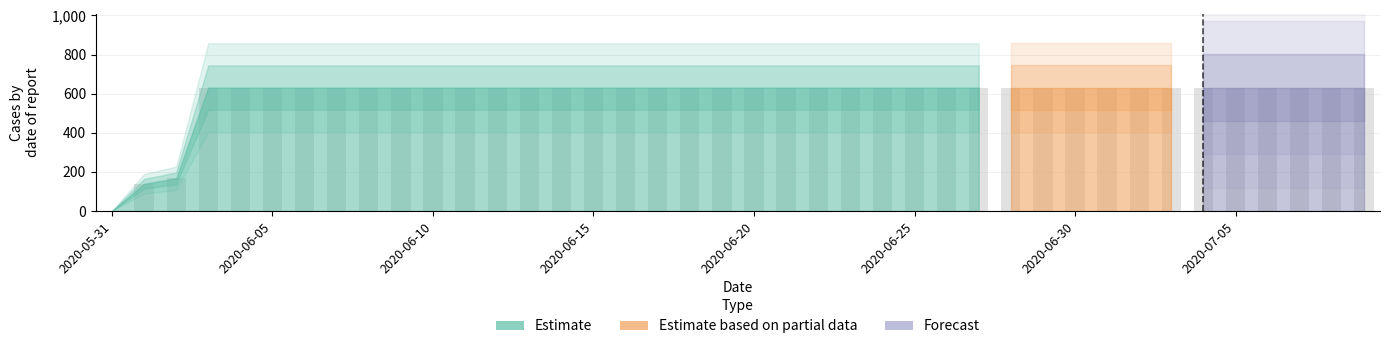

Reading right to left, extract all data points from this chart.

631	631	631	631	631	631	631	631	631	631	631	631	631	631	631	631	631	631	631	631	631	631	631	631	631	631	631	631	631	631	631	631	631	631	631	631	631	167	139	0